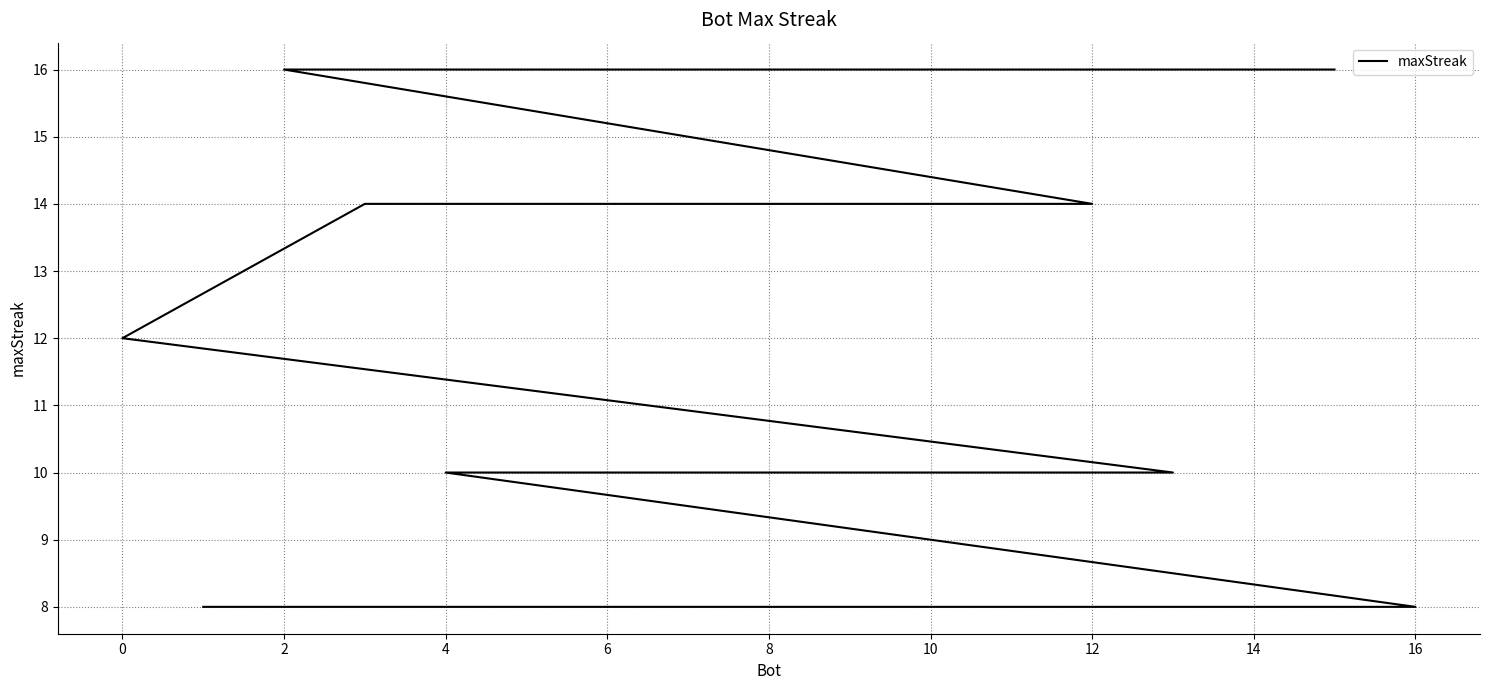

What is the label of the 12th point from the left?

6